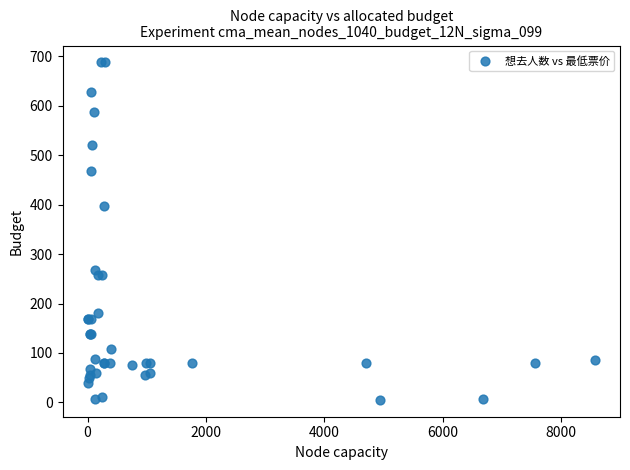

What Y value in the scatter plot is closest to 346?

398.0